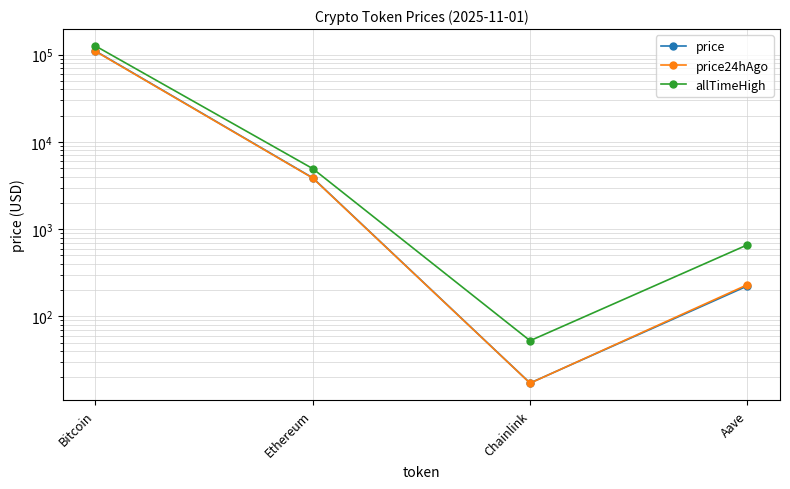

The allTimeHigh series shows 661.7 at Aave. True or false?

True